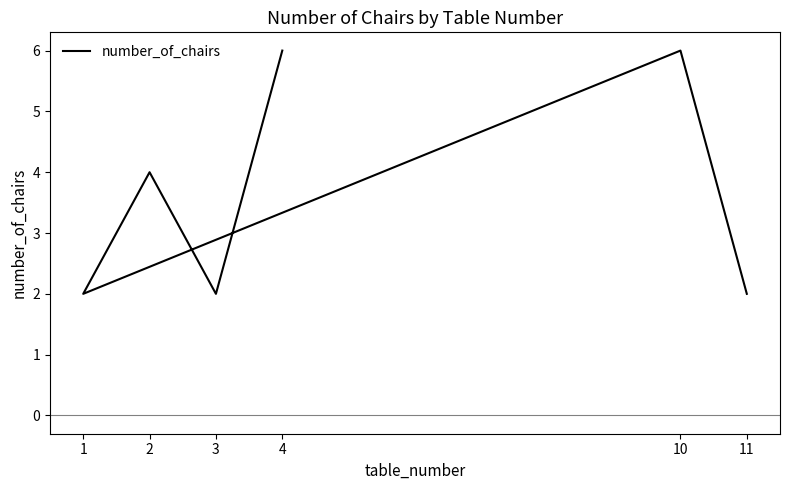

What is the sum of all values?

22